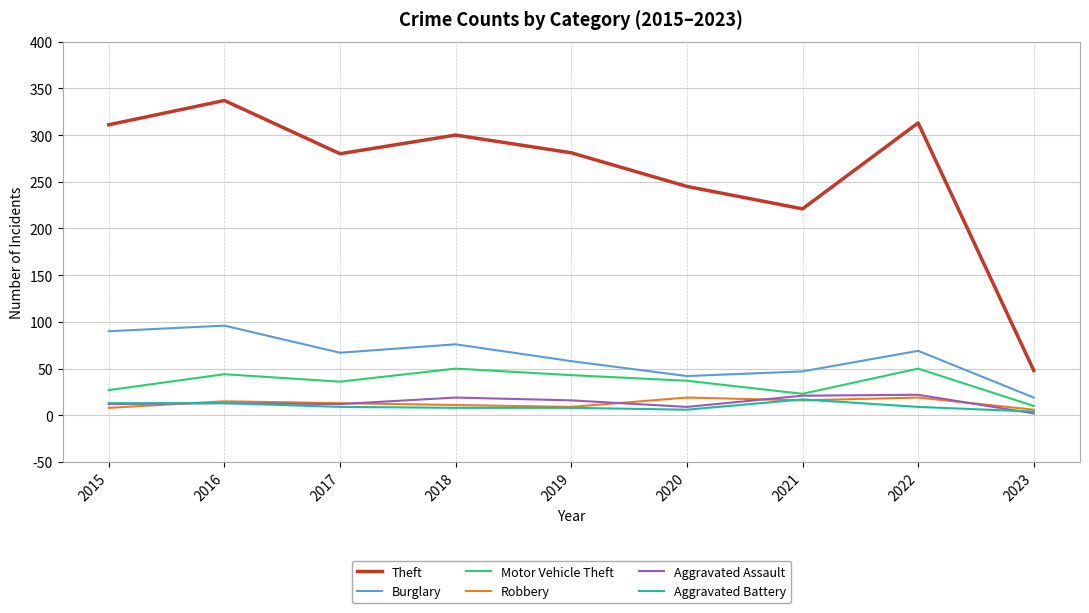

Which series has the largest range (max minus min)?

Theft